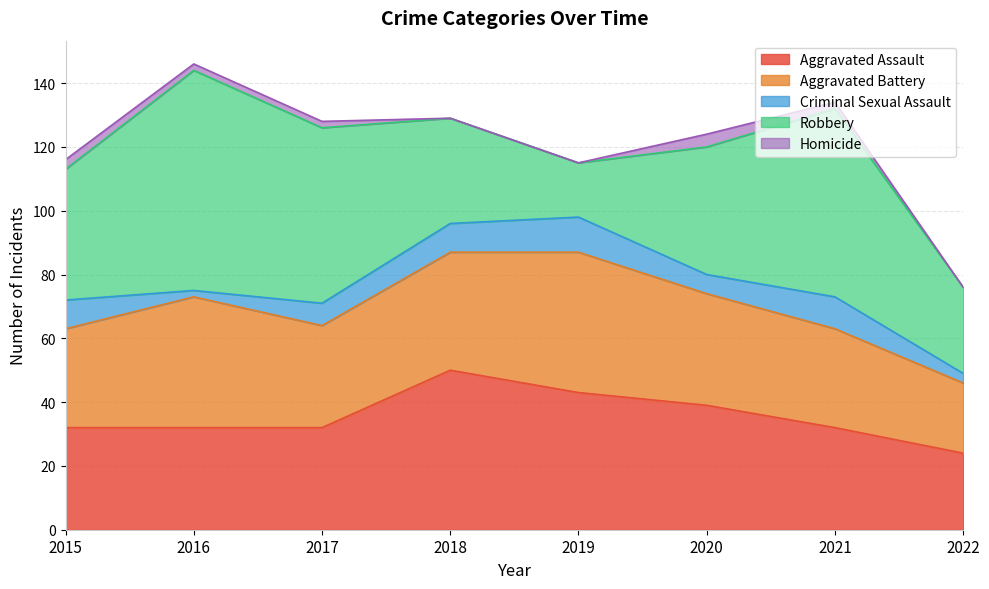

Rank the series at 2020 from lowest to highest value.

Homicide, Criminal Sexual Assault, Aggravated Battery, Aggravated Assault, Robbery